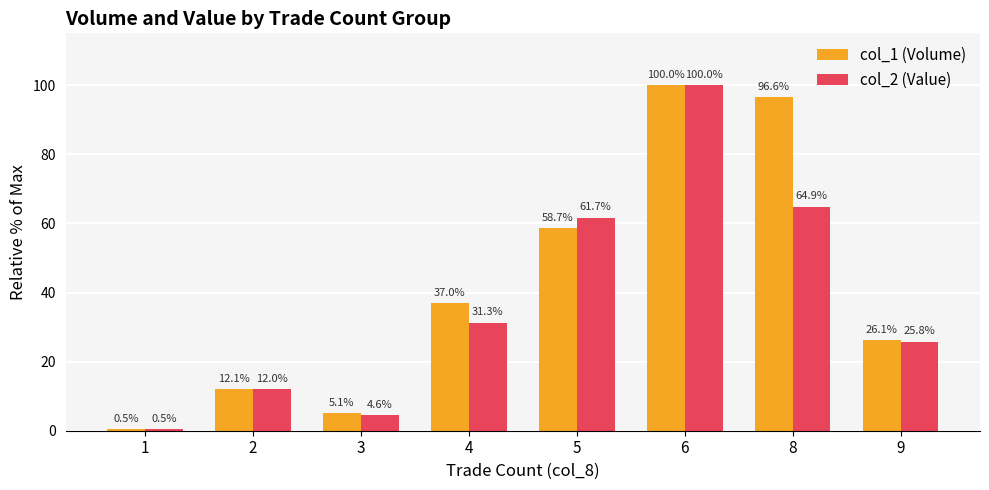

Is the value of col_2 (Value) at 4 greater than the value of col_1 (Volume) at 5?

No